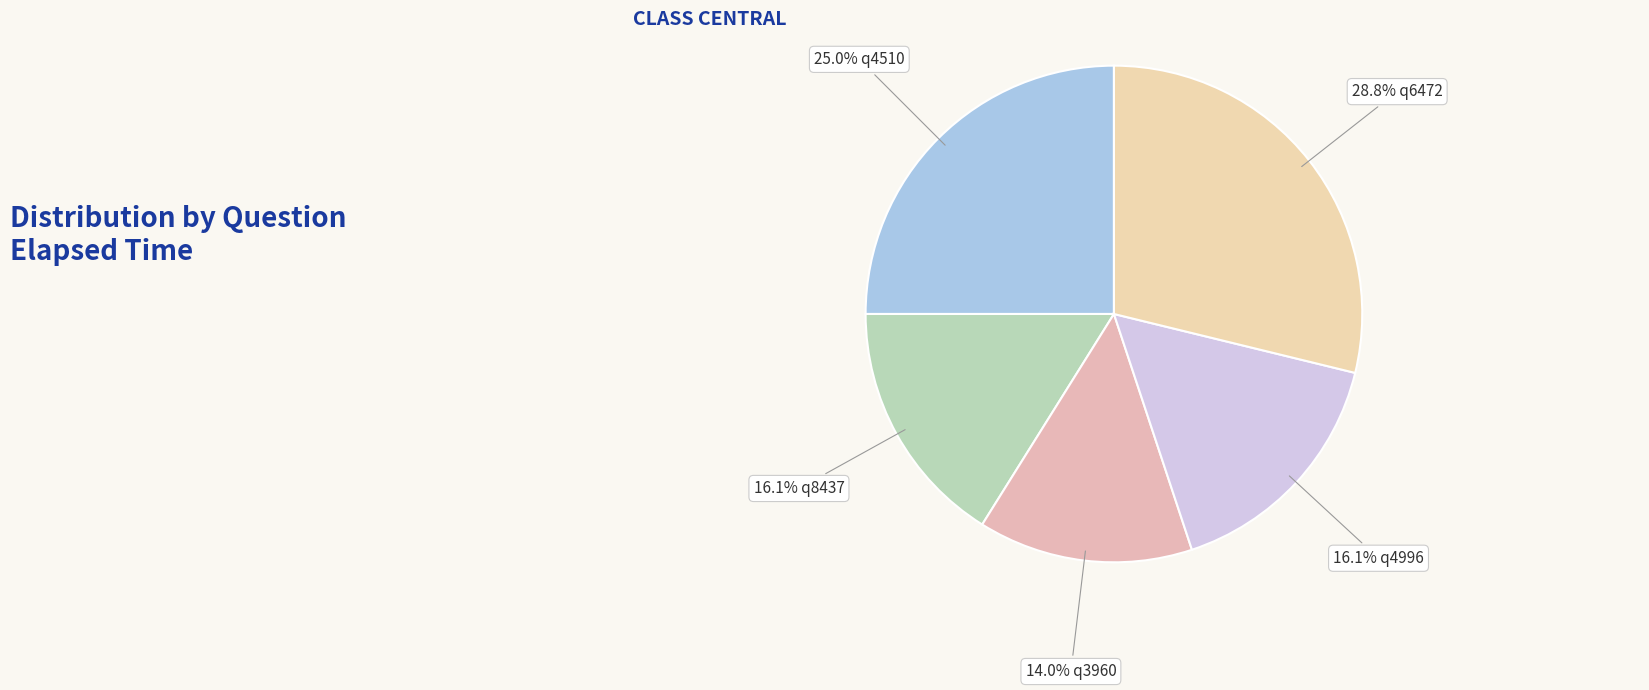

Approximately how many times larger is the value at 28.8% q6472 compared to 14.0% q3960?

2.1